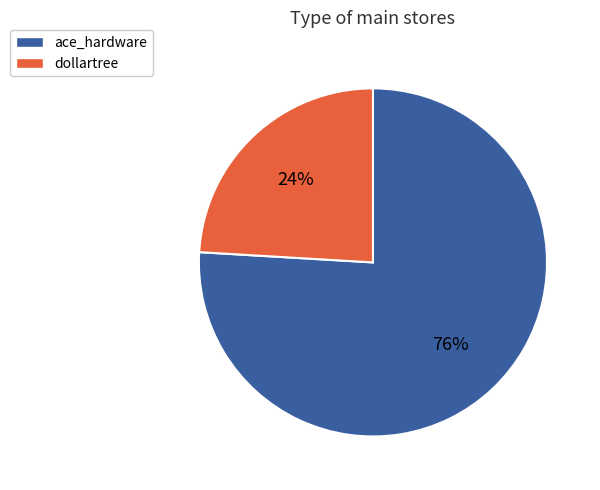

To the nearest percent, what percentage of the pie is ace_hardware?

76%